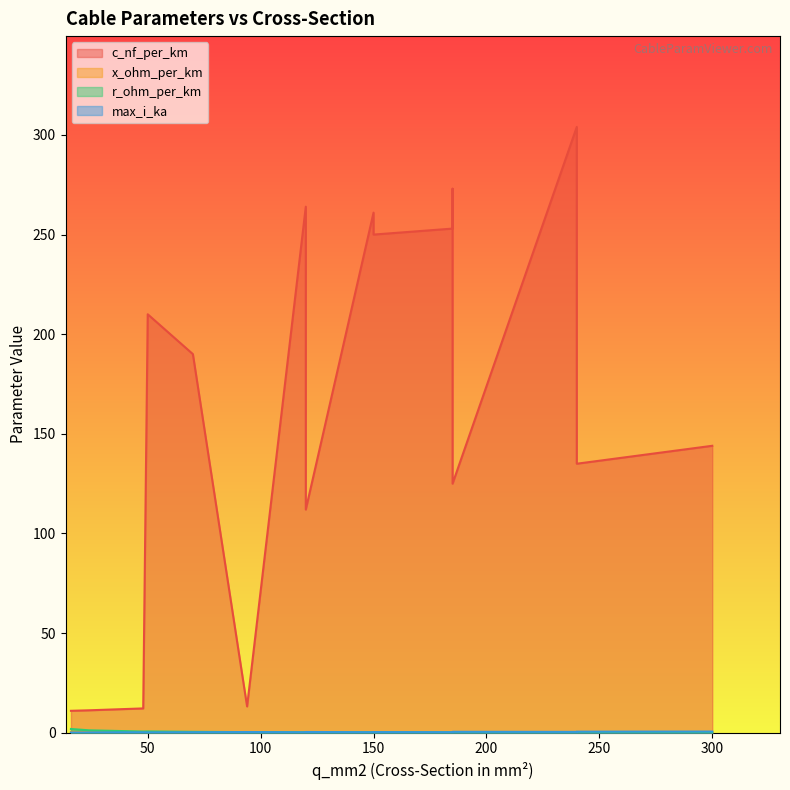

Which label corresponds to the largest value in the chart?

240